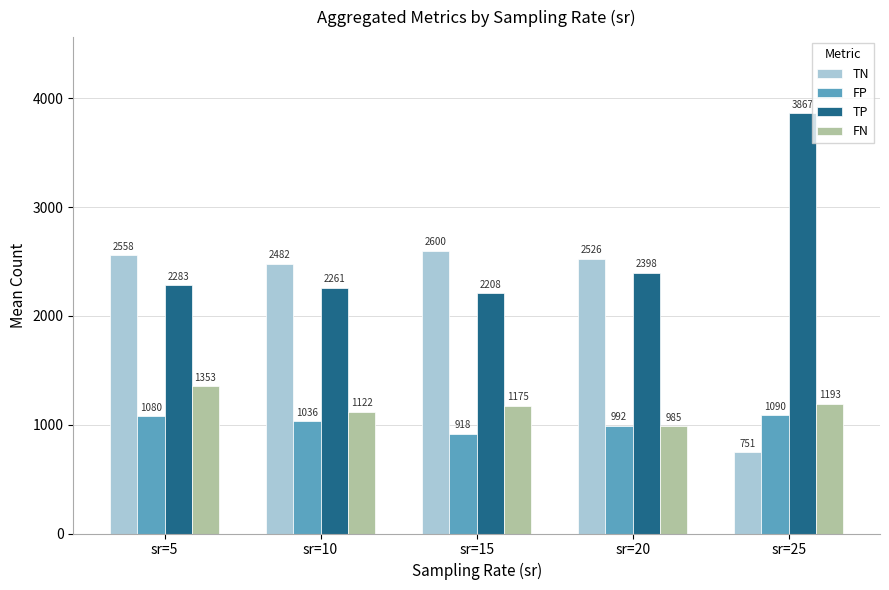

List the labels in order of TN value, largest first.

sr=15, sr=5, sr=20, sr=10, sr=25